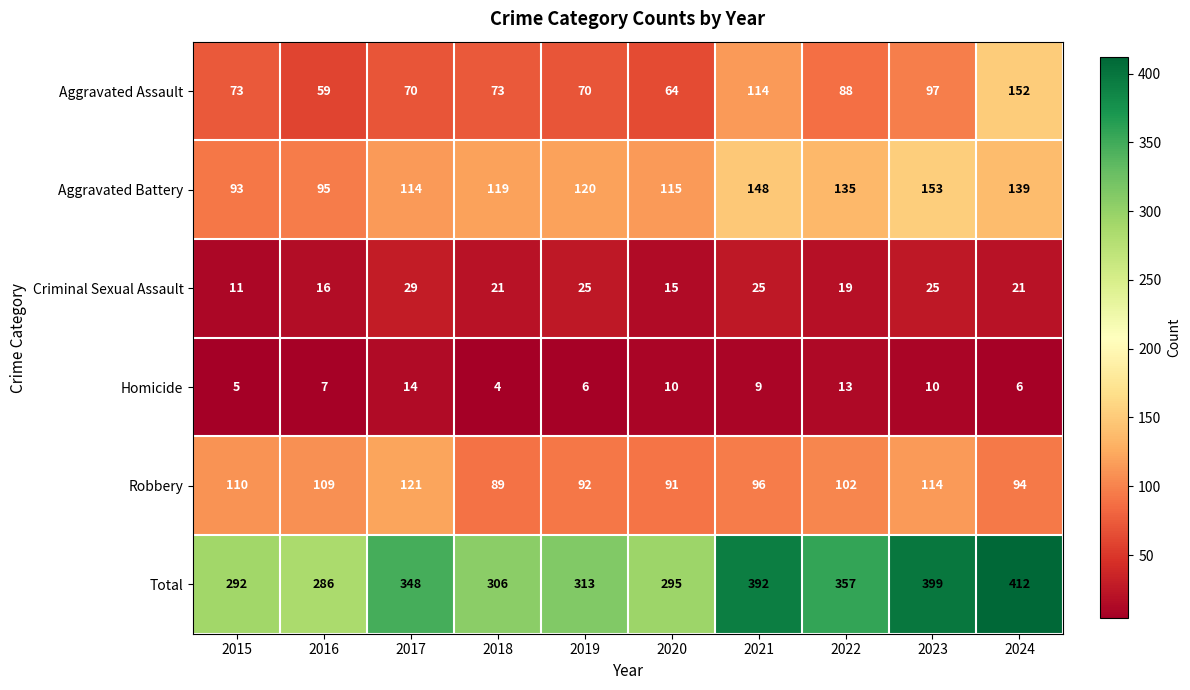

Is it true that Homicide equals 4 at 2018?

True